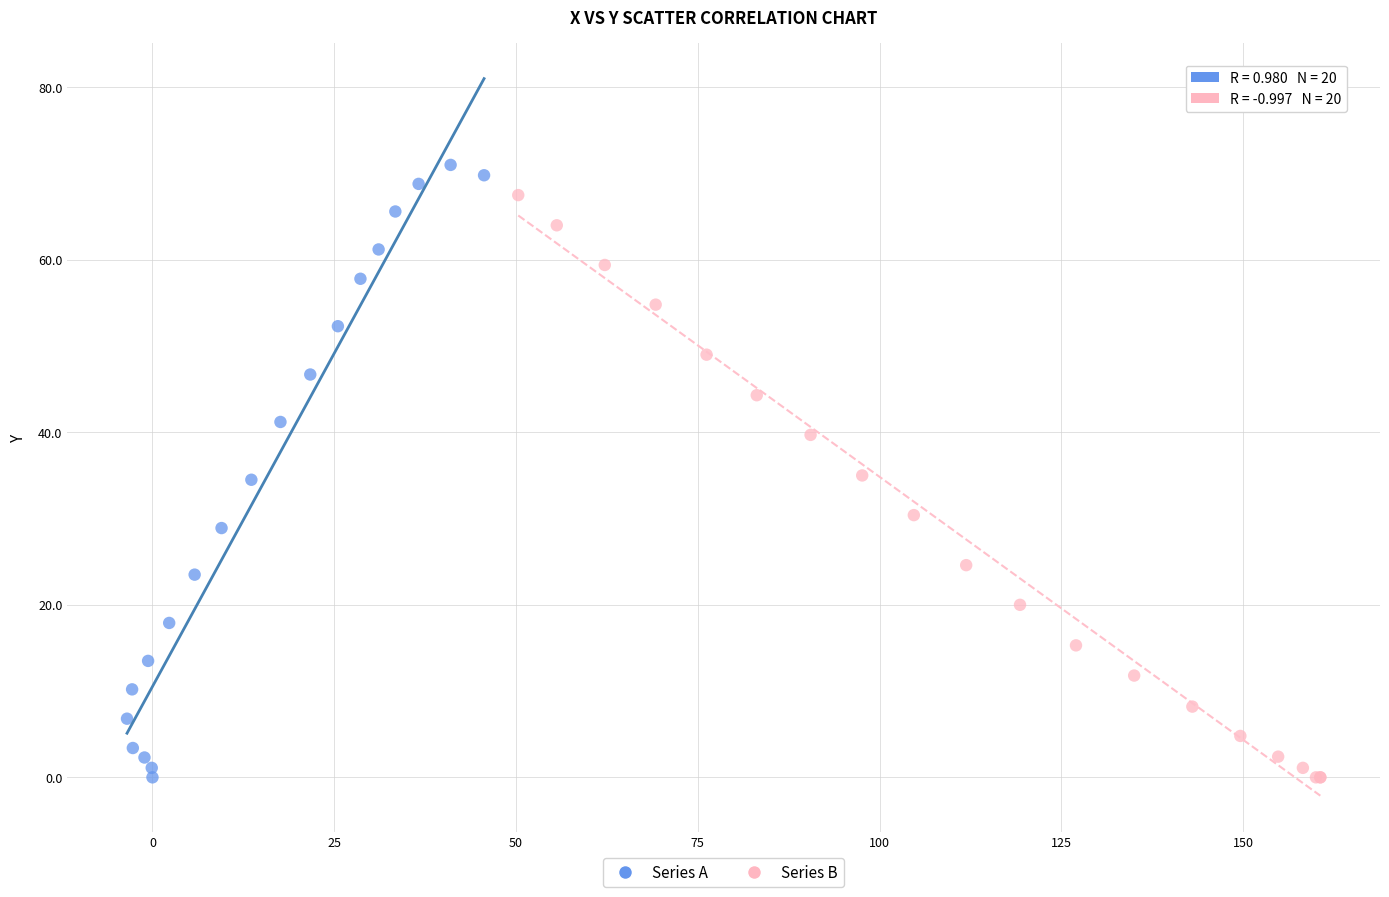

What are all the series names shown in the legend?

Series A, Series B